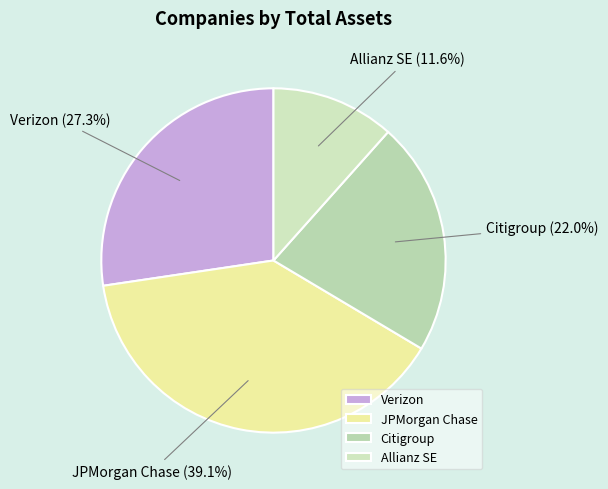

To the nearest percent, what is the difference between the JPMorgan Chase and Citigroup slice percentages?

17%